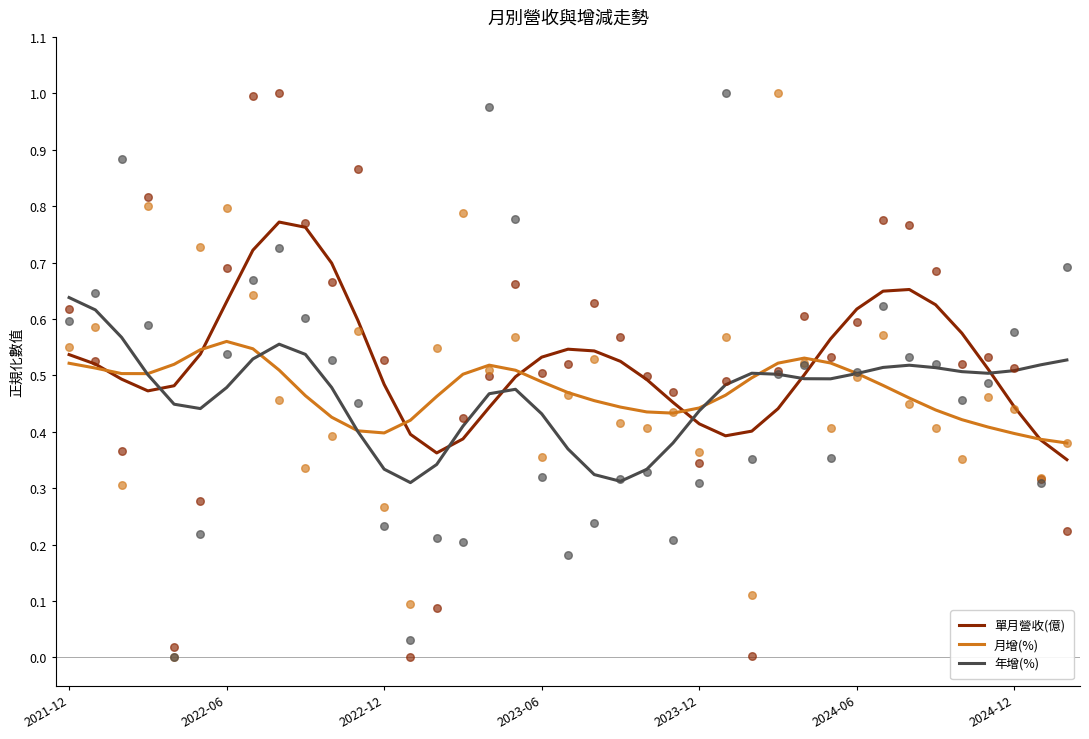

What are all the series names shown in the legend?

單月營收(億), 月增(%), 年增(%)